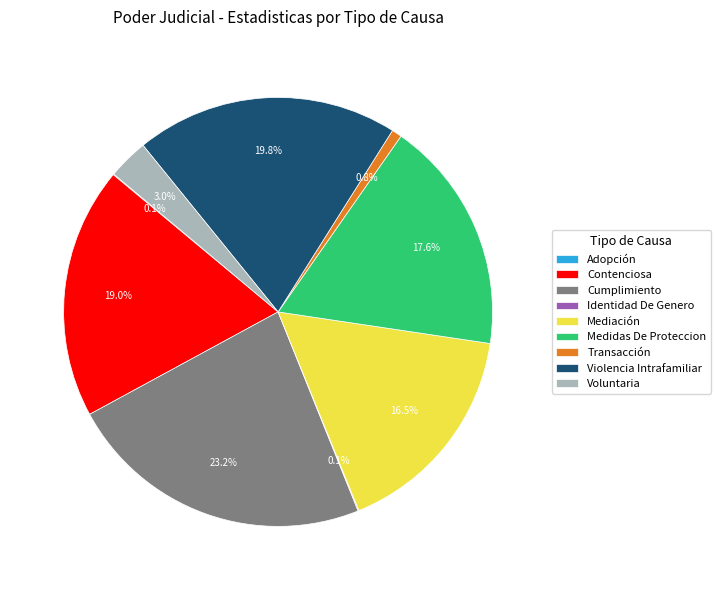

Which category has the biggest portion of the pie?

Cumplimiento